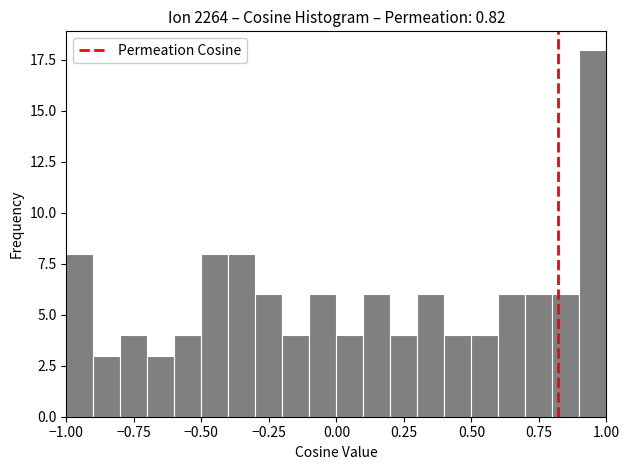

Around what value on the x-axis is the tallest bar? Give the approximate position of its centre, as read against the axis.

0.95